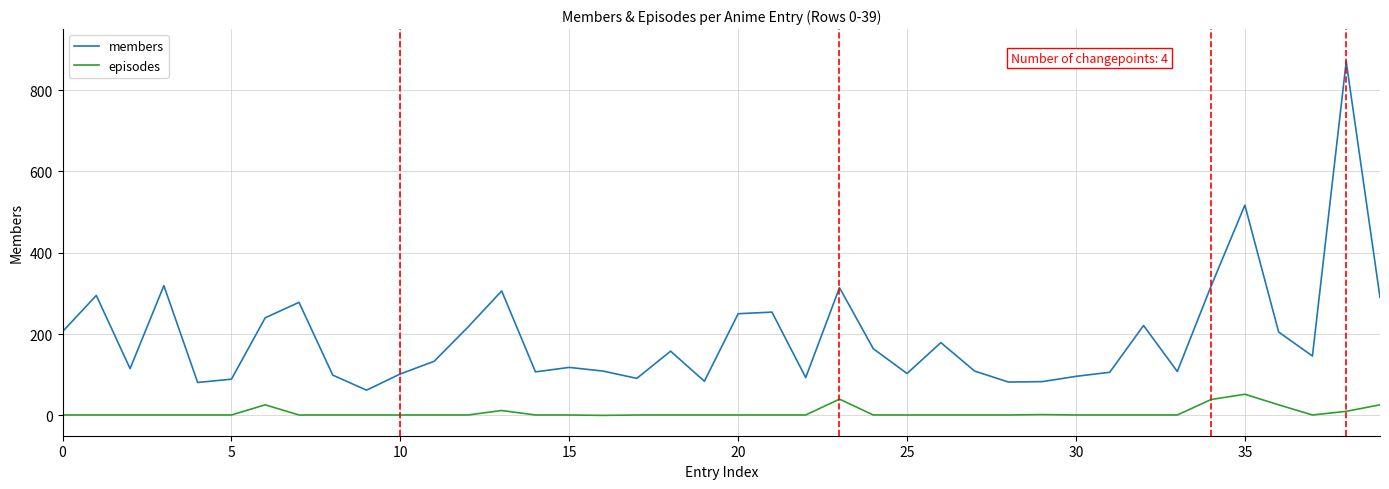

True or false: members and episodes intersect in this chart.

False